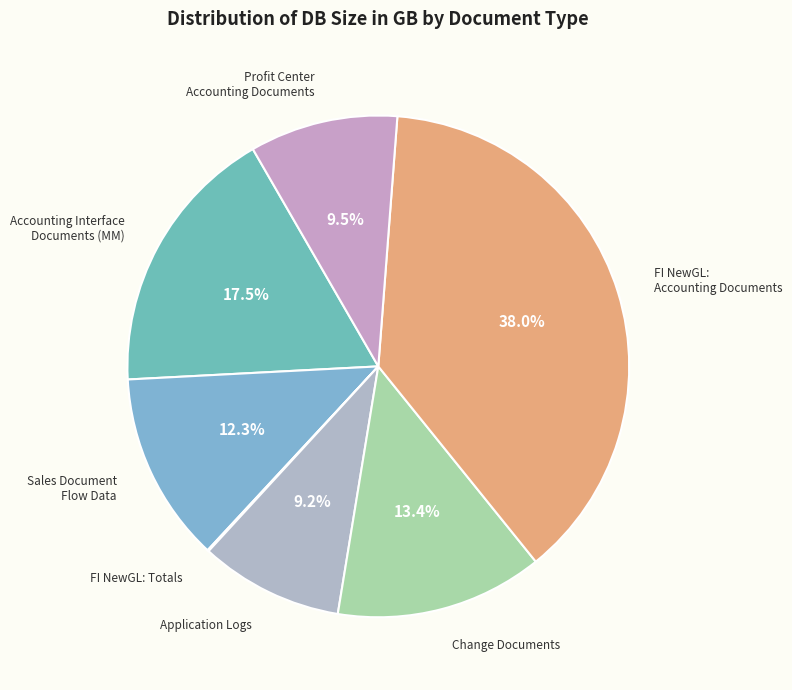

Is there a majority slice in this chart?

No